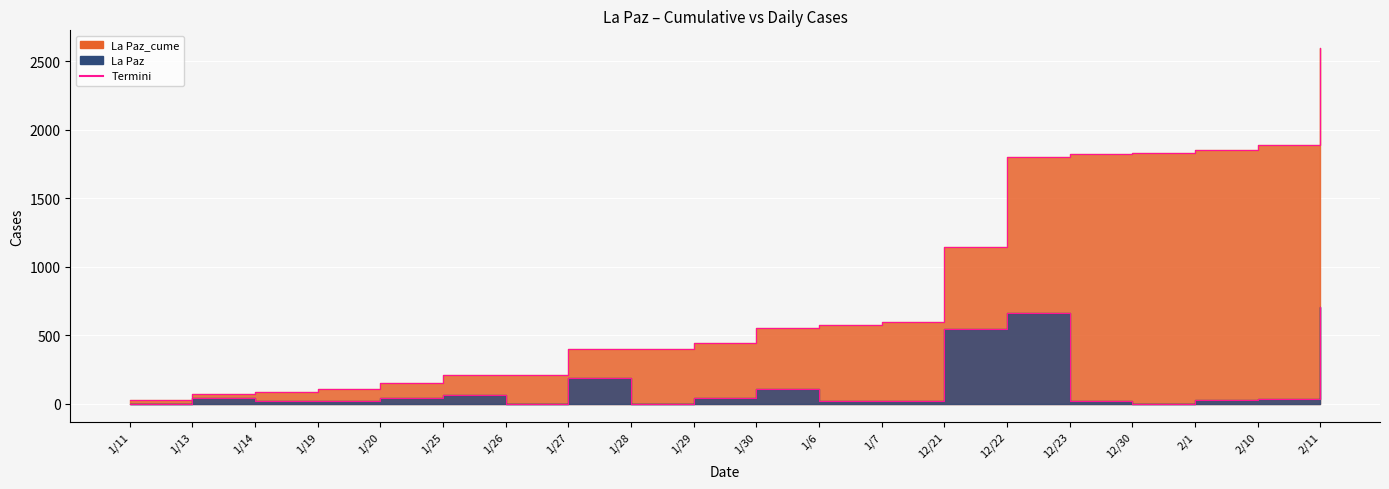

True or false: La Paz has a value of 40 at 1/20.

True